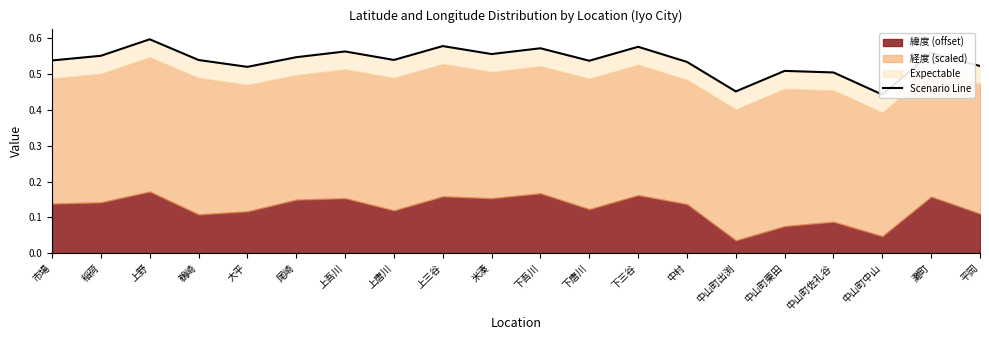

What is the value of the 8th point from the left?

0.5